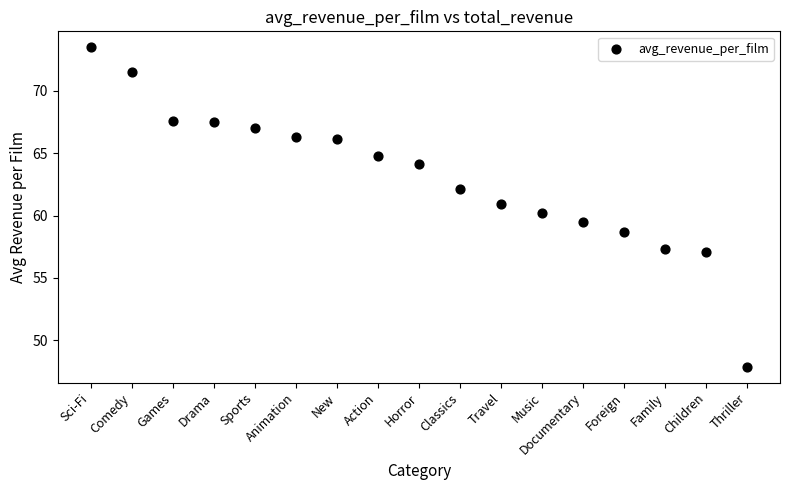

What is the range of Y values (max minus min)?

25.6